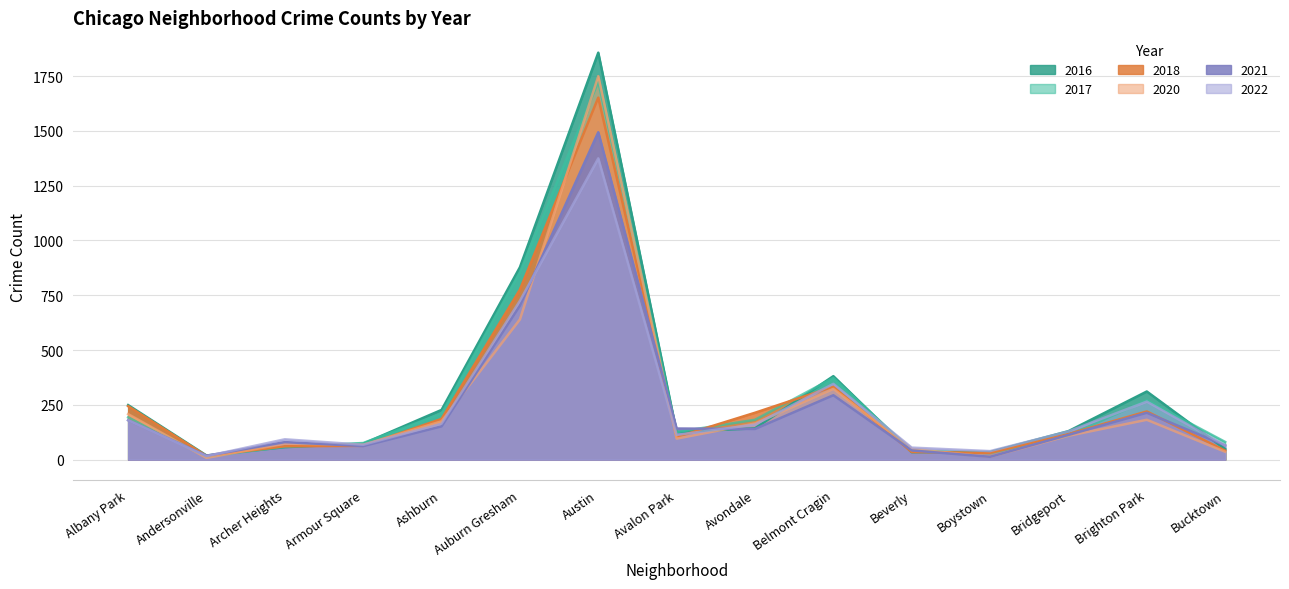

At which category is the sum across all series the highest?

Austin